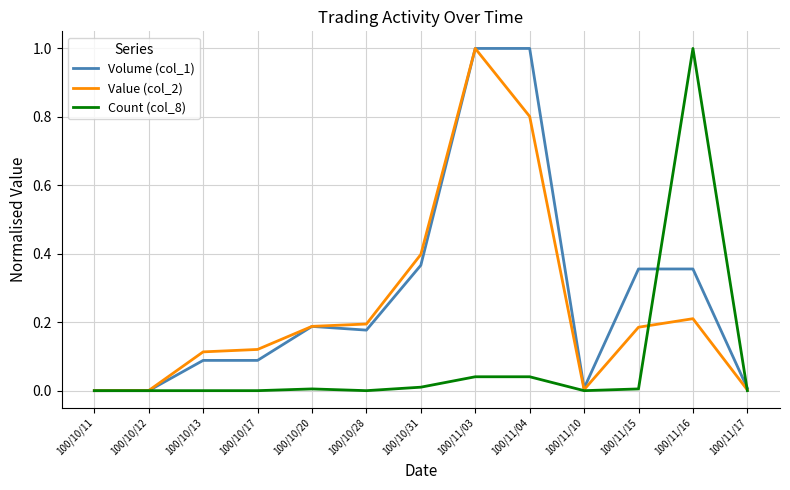

Which series has the largest total across all categories?

Volume (col_1)